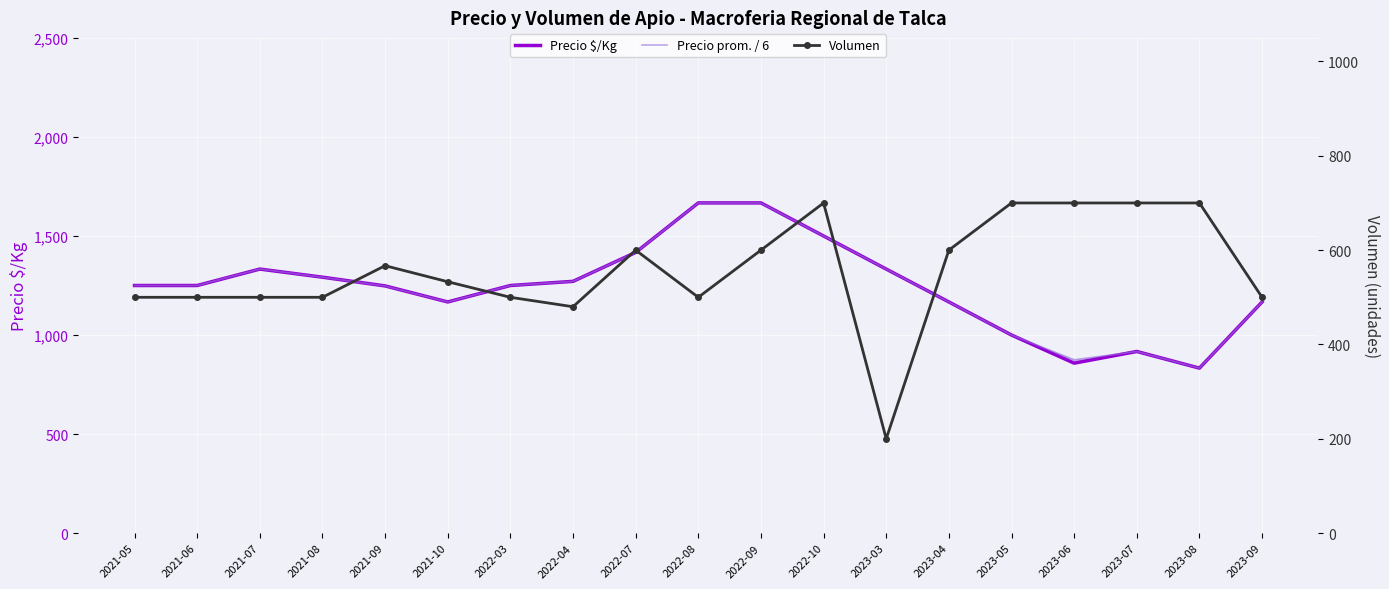

True or false: Precio prom. / 6 and Volumen intersect in this chart.

False